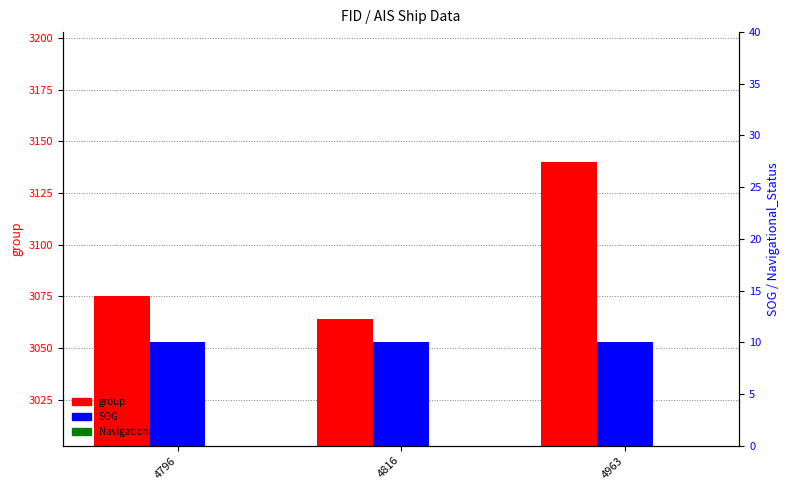

At how many categories does at least one series exceed 2047?

3